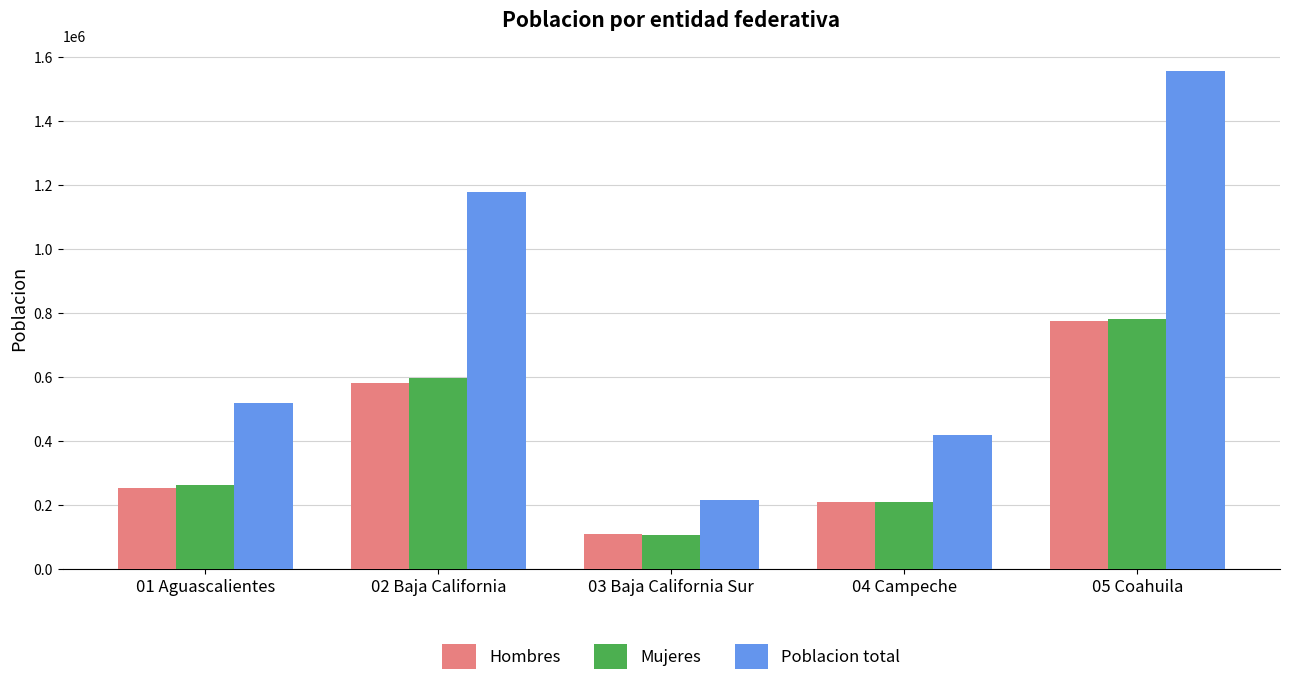

How many groups of bars are there?

5